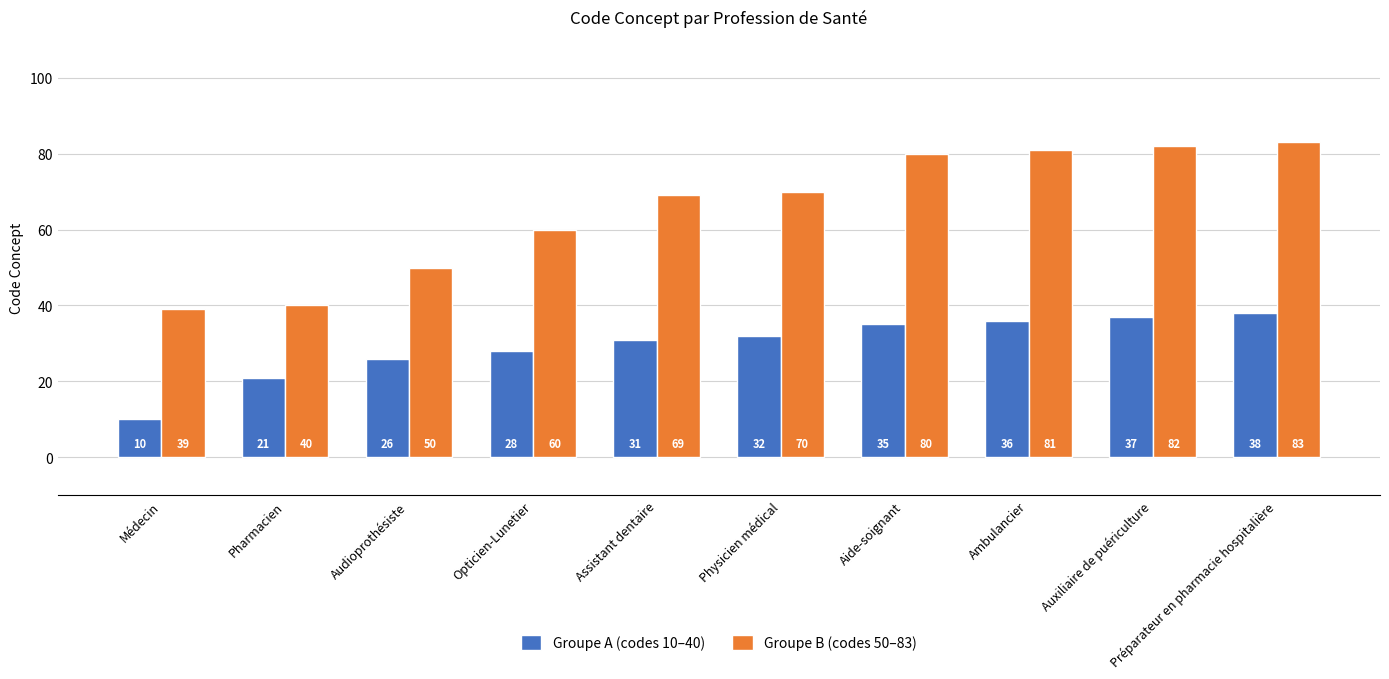

Which series has the largest range (max minus min)?

Groupe B (codes 50–83)